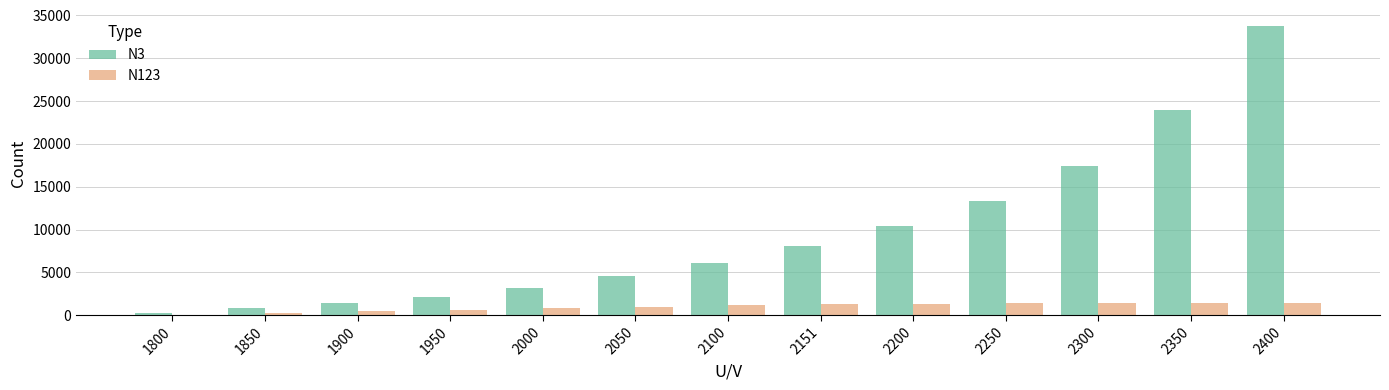

Which series changed the most between 2350 and 2400?

N3